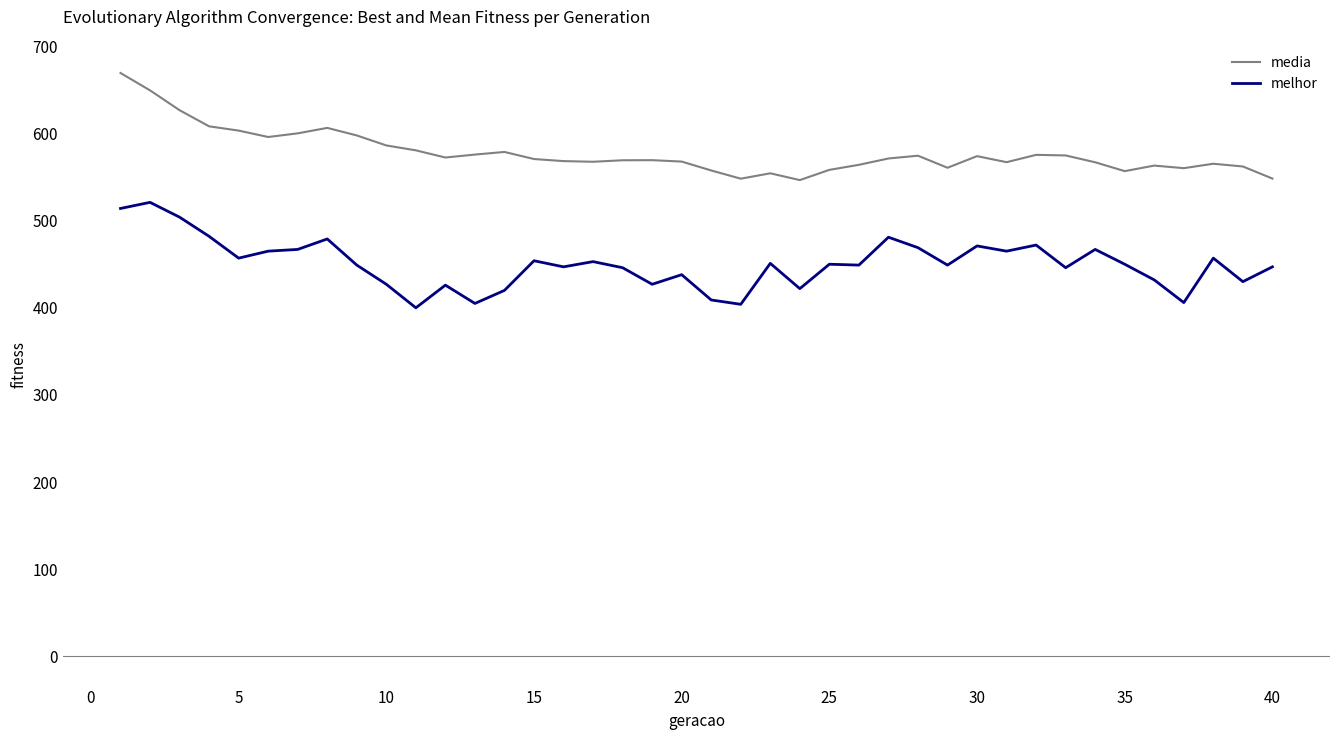

True or false: media and melhor intersect in this chart.

False